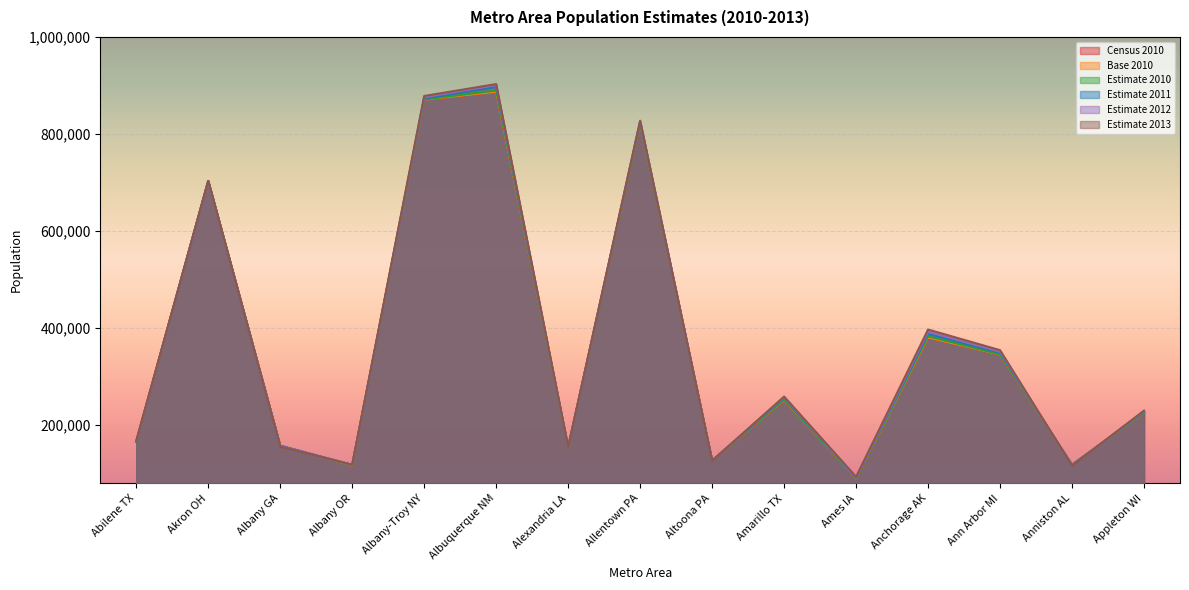

True or false: Estimate 2011 has more than 1 points higher than both neighbors.

True